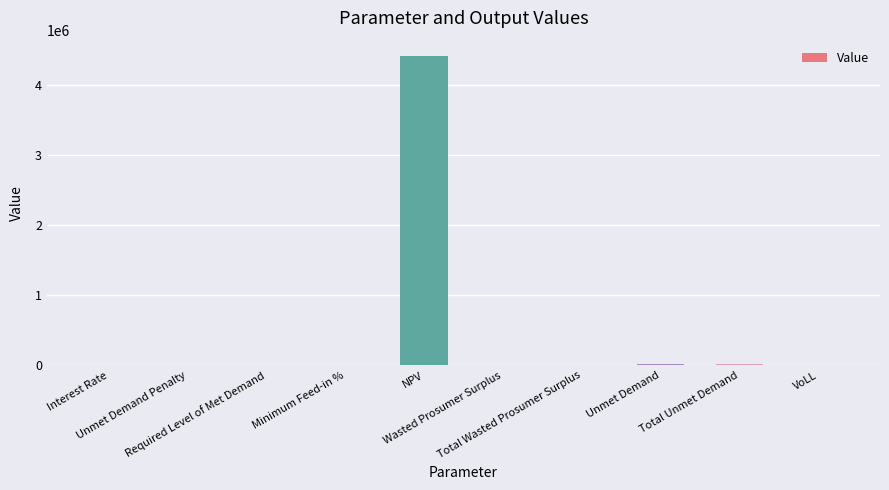

How many categories are shown in the chart?

10